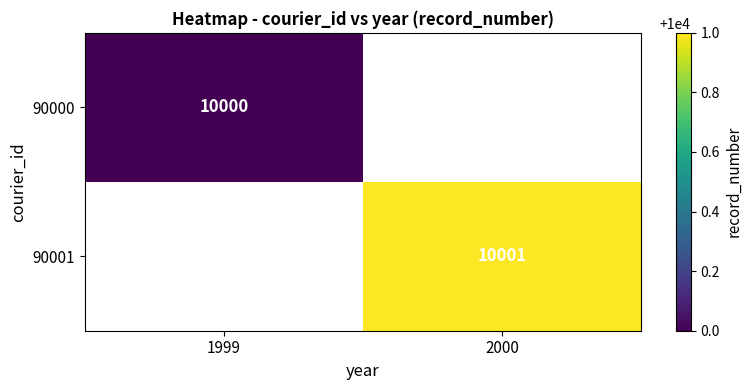

Is the value of 90001 at 2000 greater than the value of 90000 at 1999?

Yes